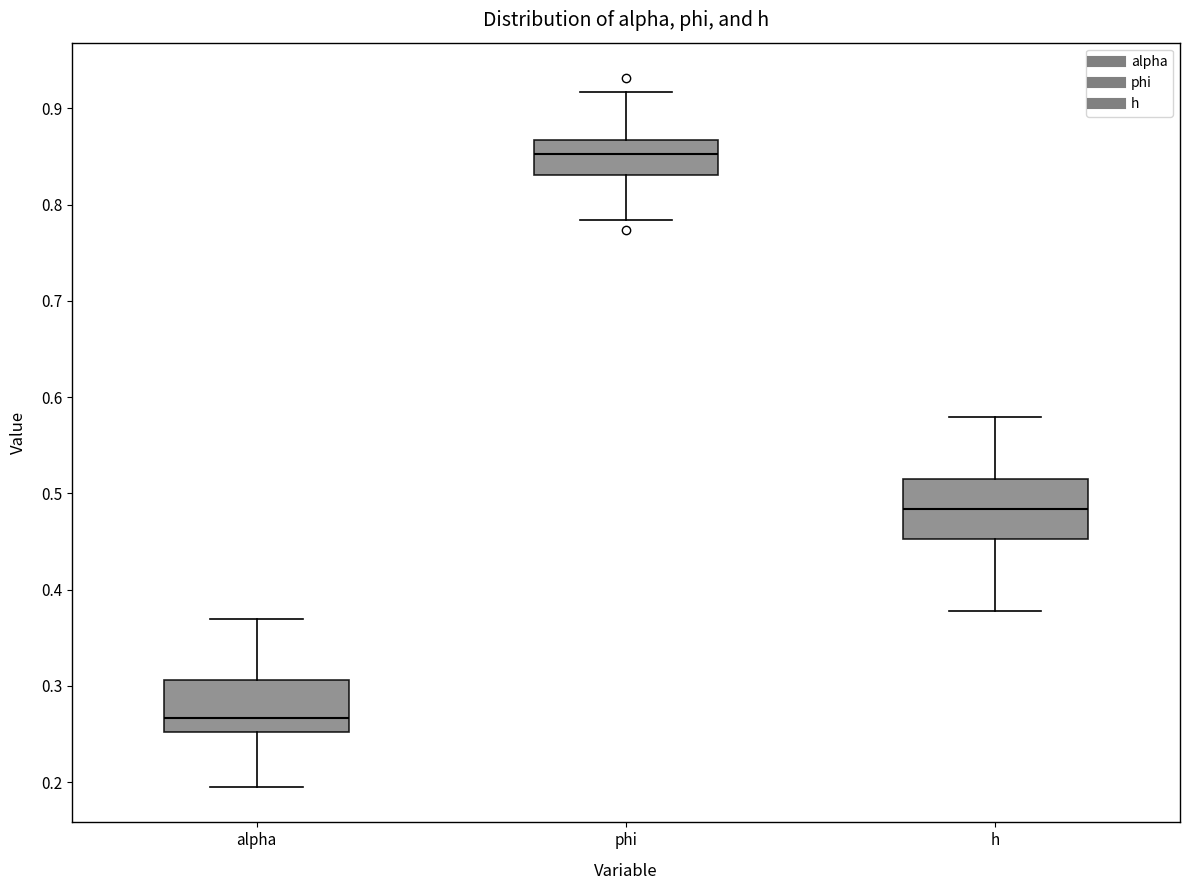

Which box's median line is the lowest?

alpha